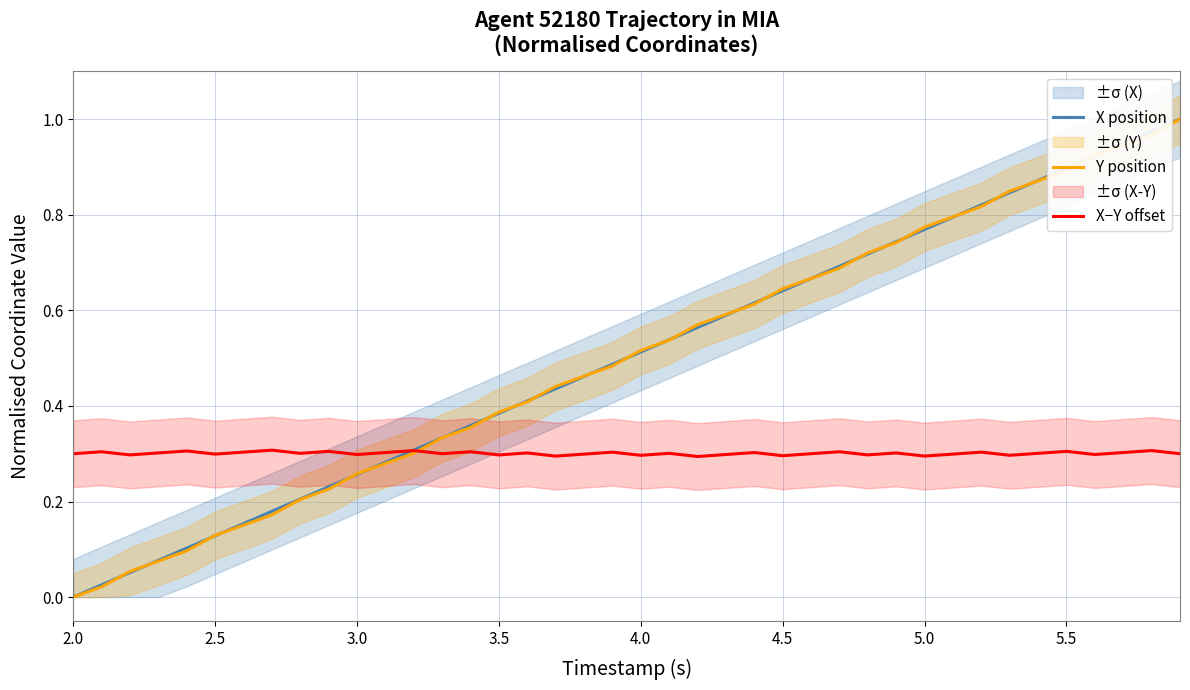

The value of X−Y offset at 4.0 is 0.3. True or false?

True